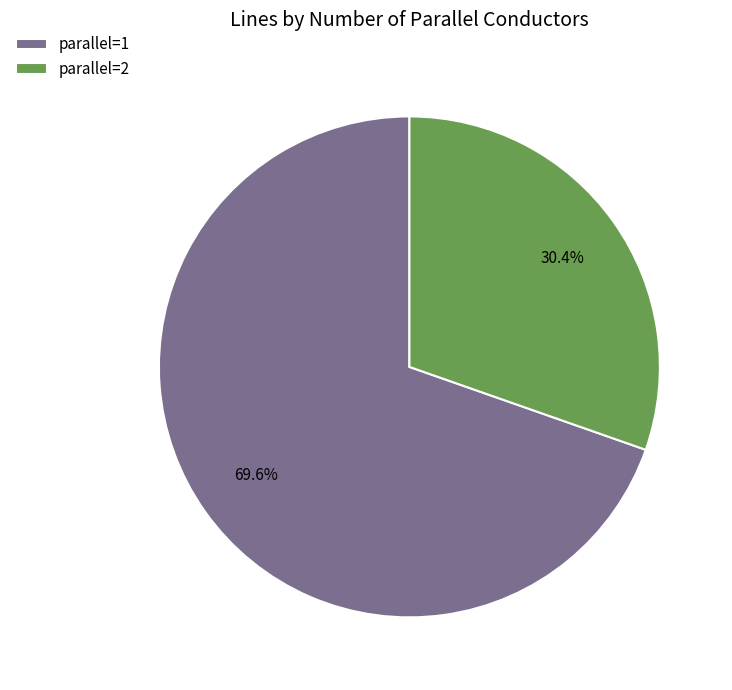

What is the ratio of the value at parallel=2 to the value at parallel=1?

0.4